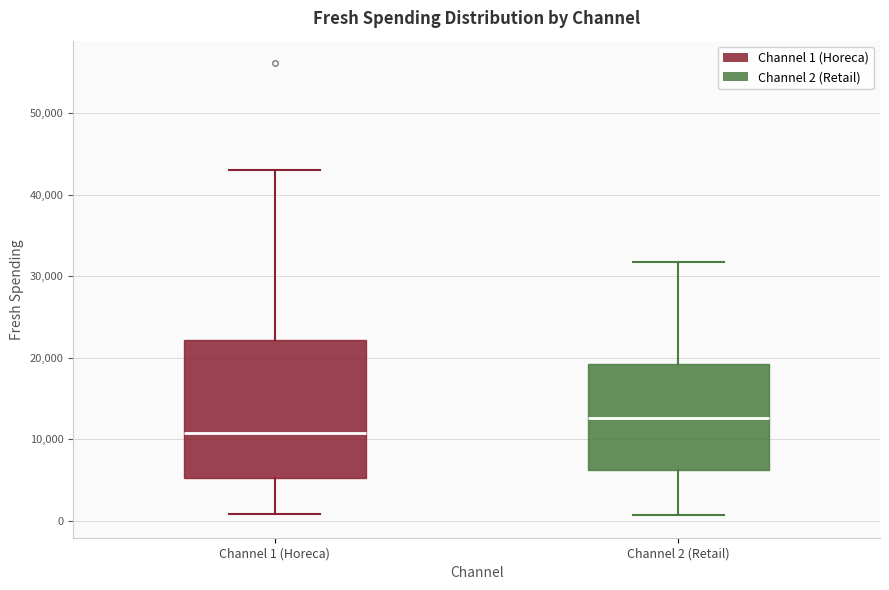

Comparing the boxes themselves (not the whiskers), which one is the tallest?

Channel 1 (Horeca)